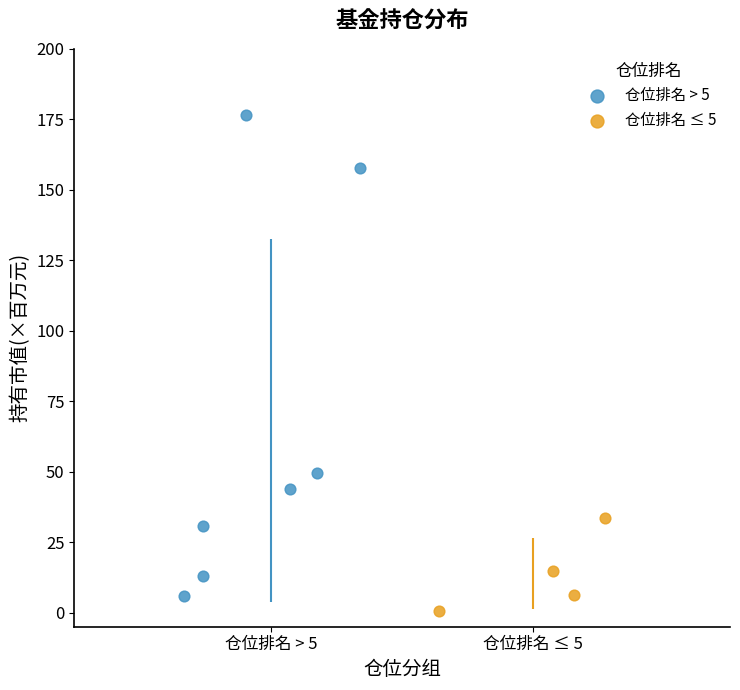

Which series has the largest Y range (max minus min)?

仓位排名 > 5